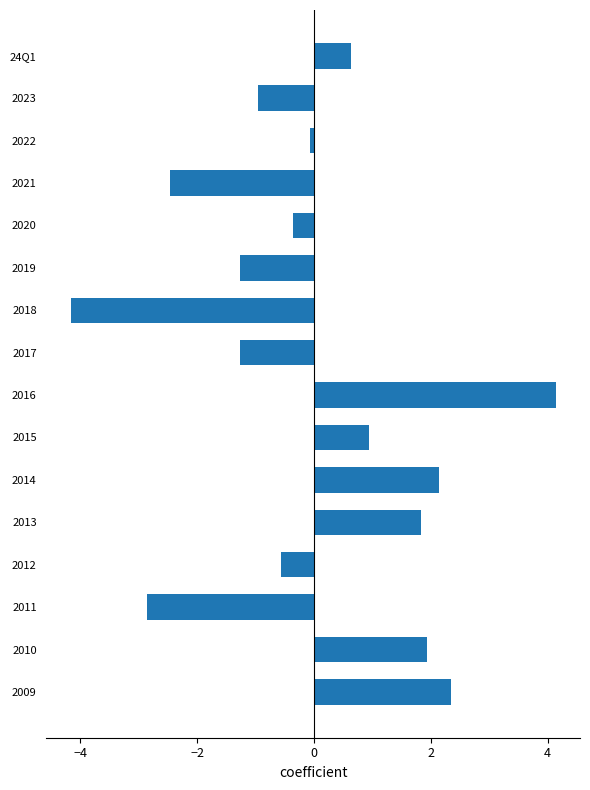

How many bars are there in total?

16